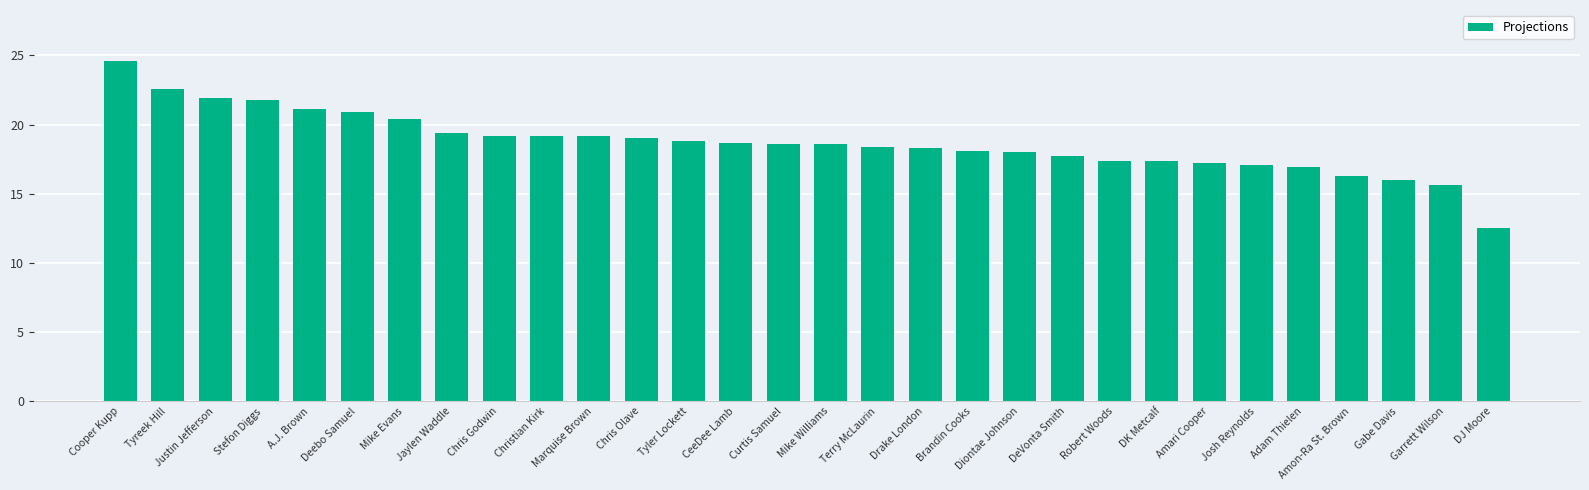

What position from the left is Terry McLaurin?

17